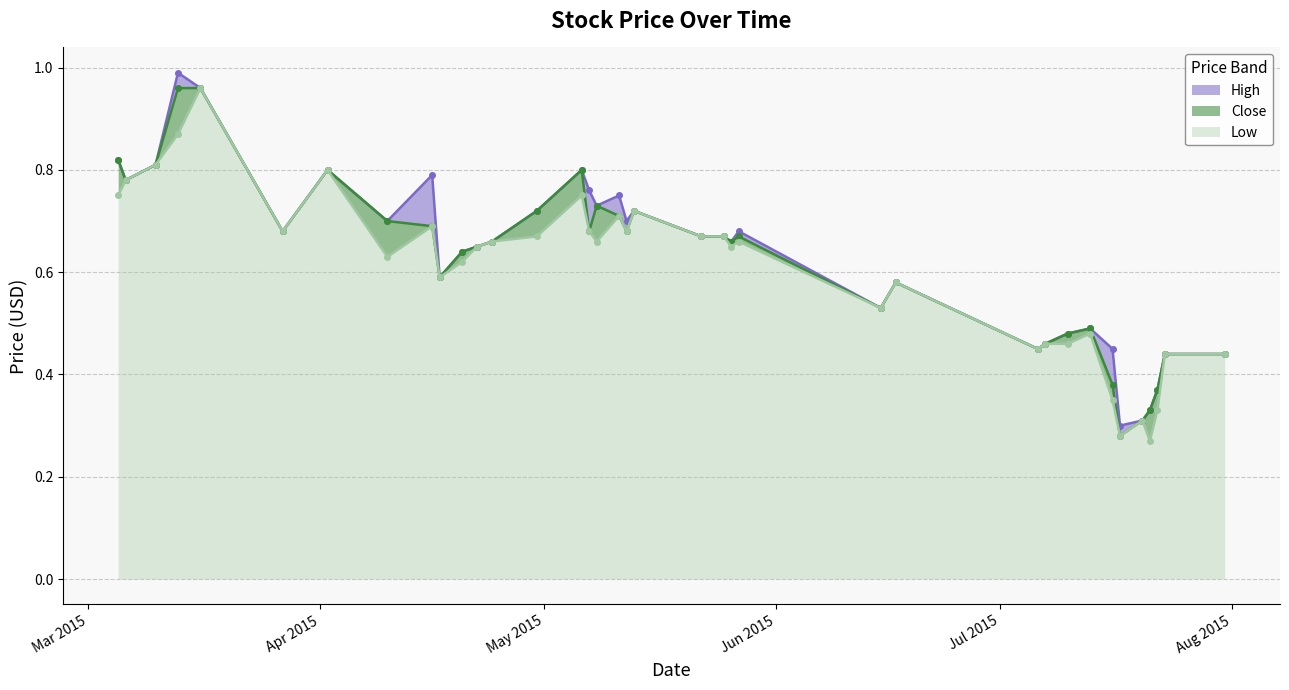

Which series has the largest total across all categories?

High